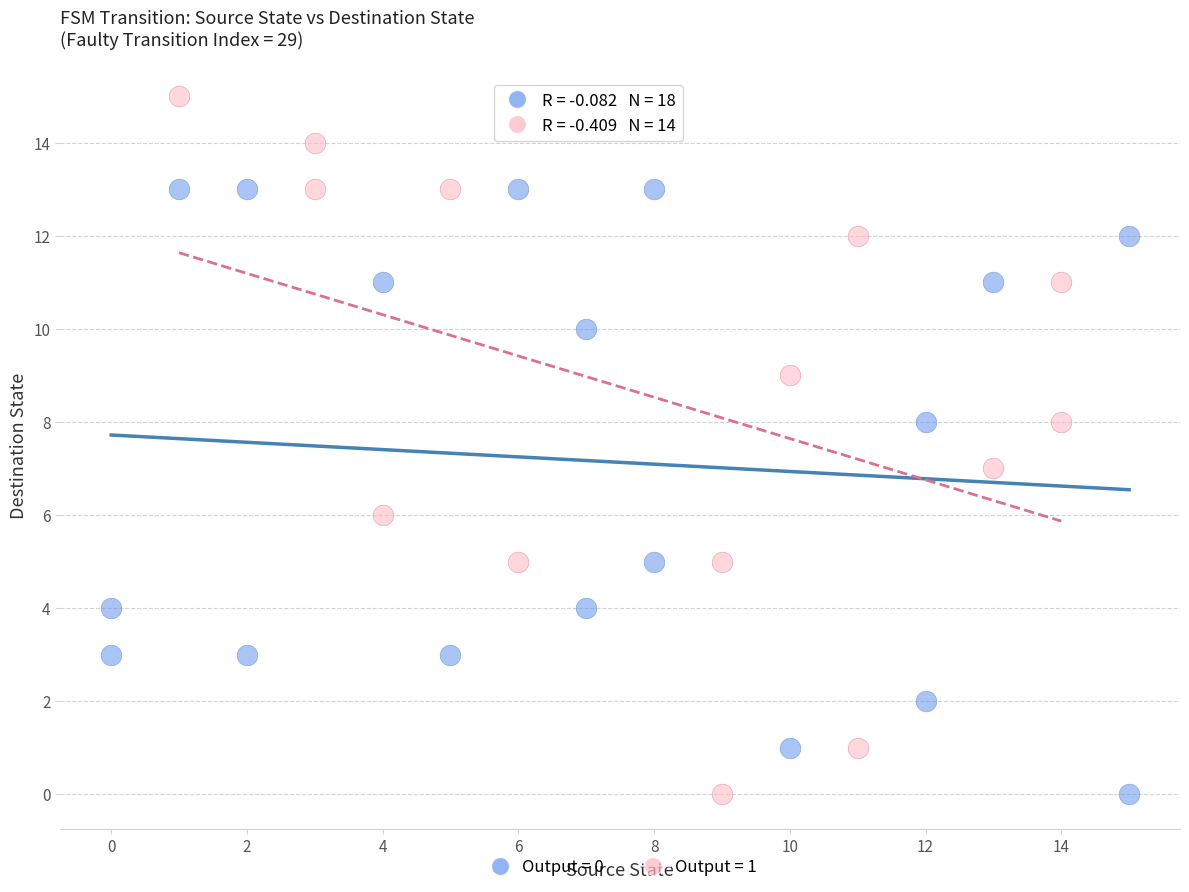

Which series has the largest Y range (max minus min)?

Output = 1